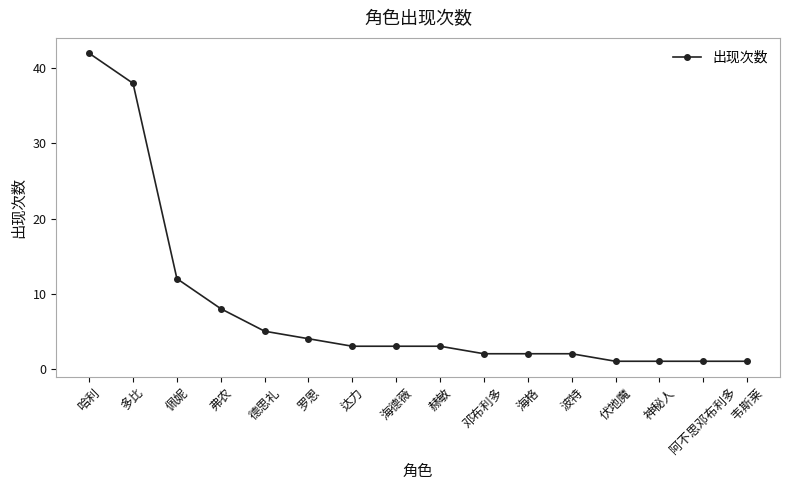

What is the change in value from 波特 to 伏地魔?

-1